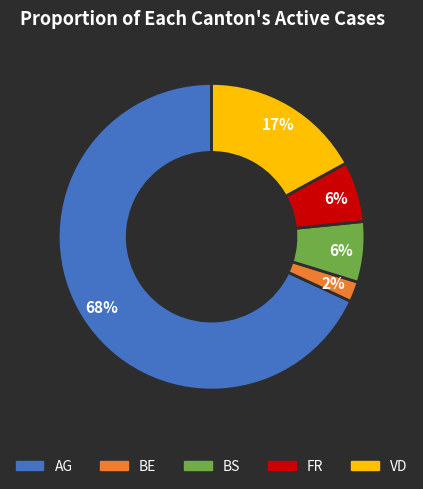

Does any single category account for the majority?

Yes